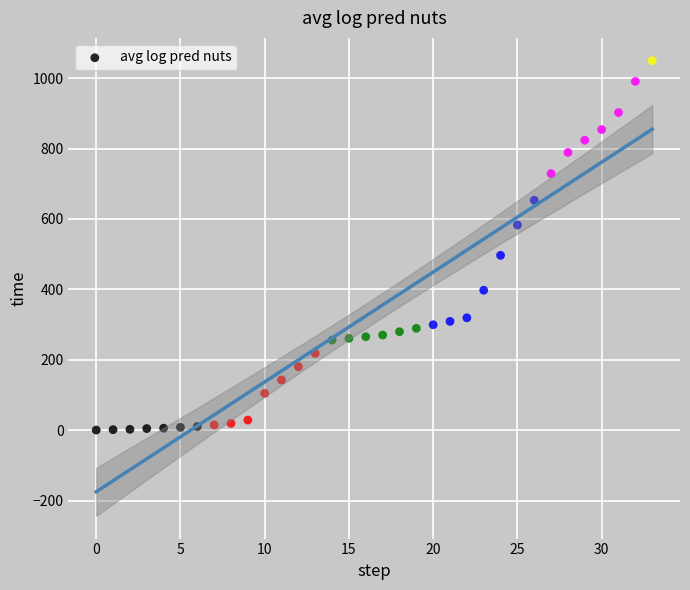

What Y value in the scatter plot is closest to 525?

496.8